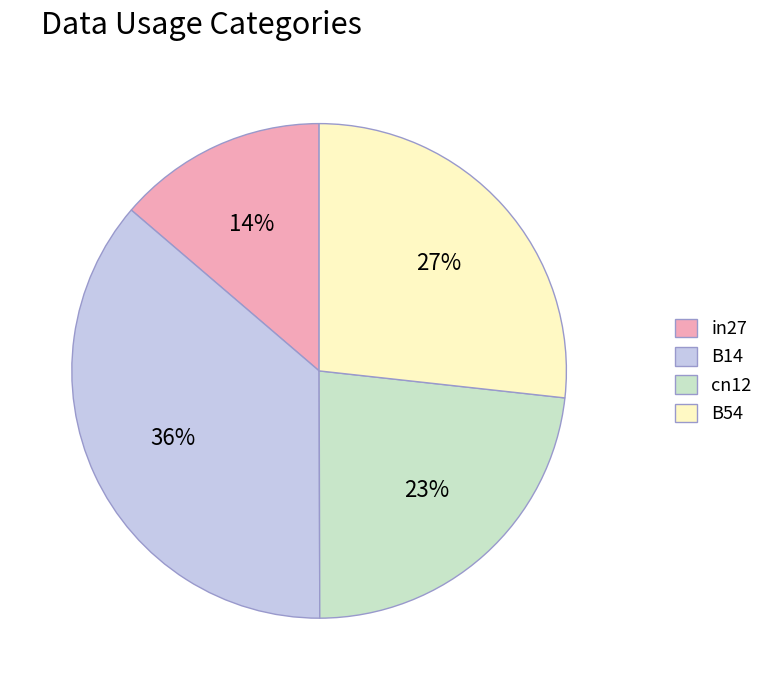

Is it true that in27 is 2% of the pie?

False